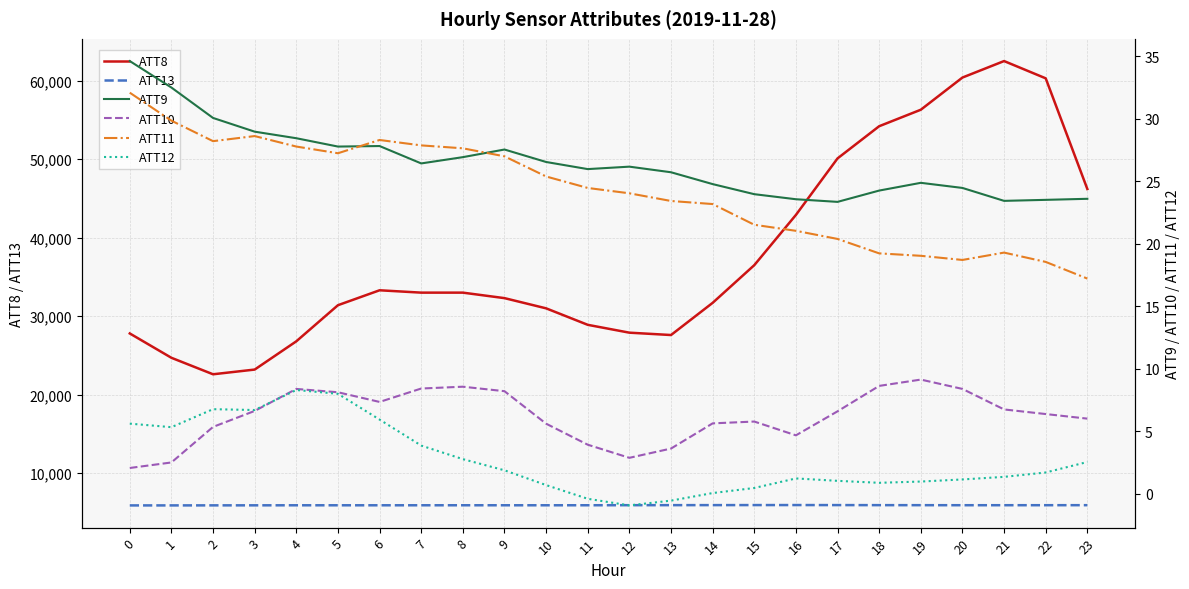

At which category is the sum across all series the highest?

21